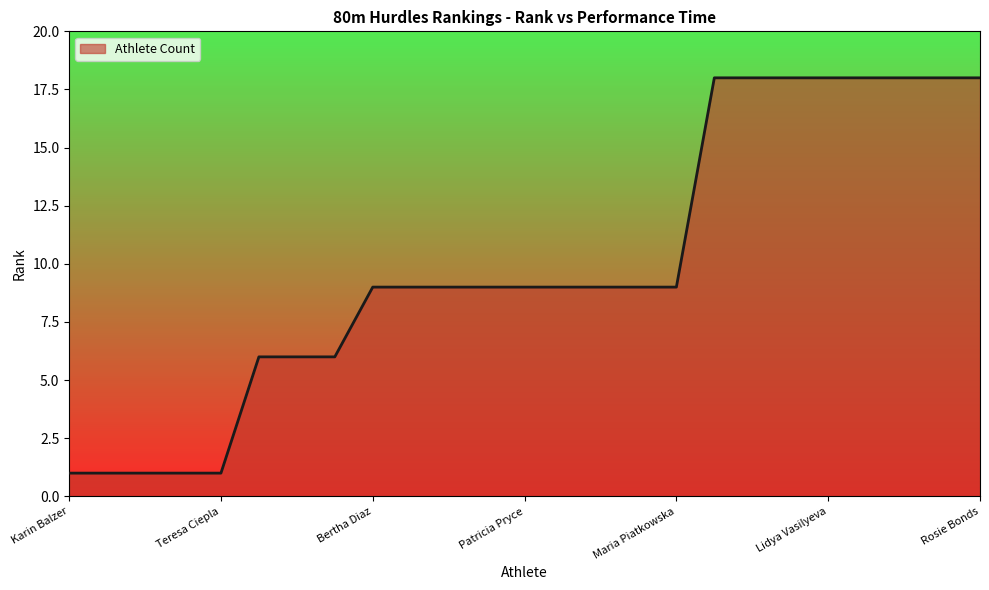

What is the difference between the maximum and minimum values?

17